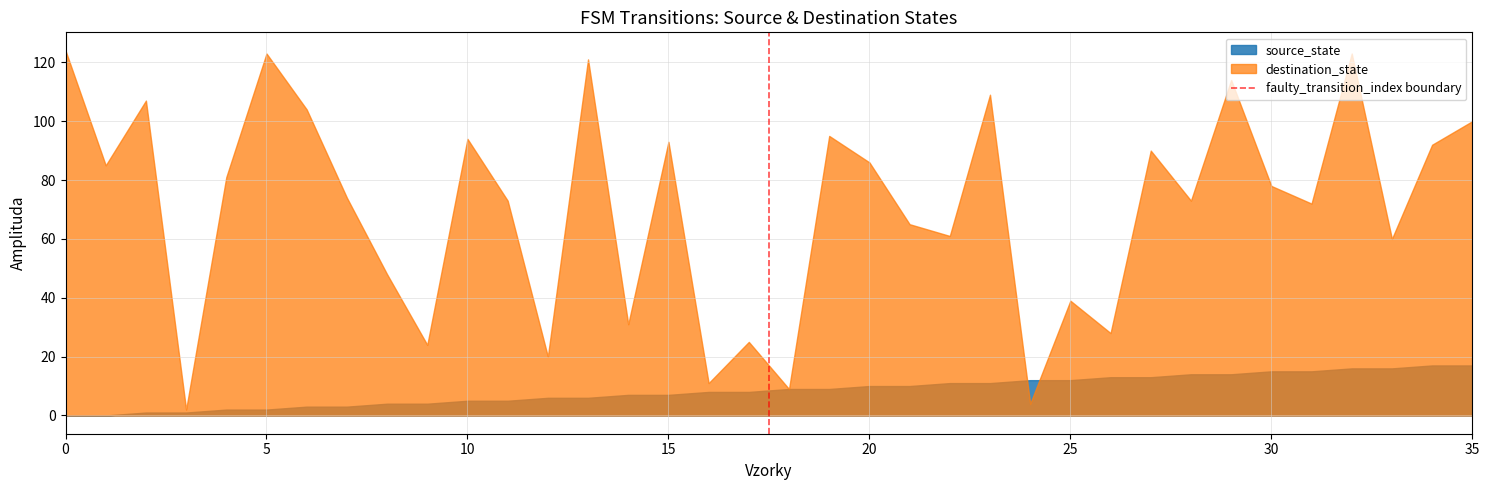

What is the value of the 2nd point from the left?

1